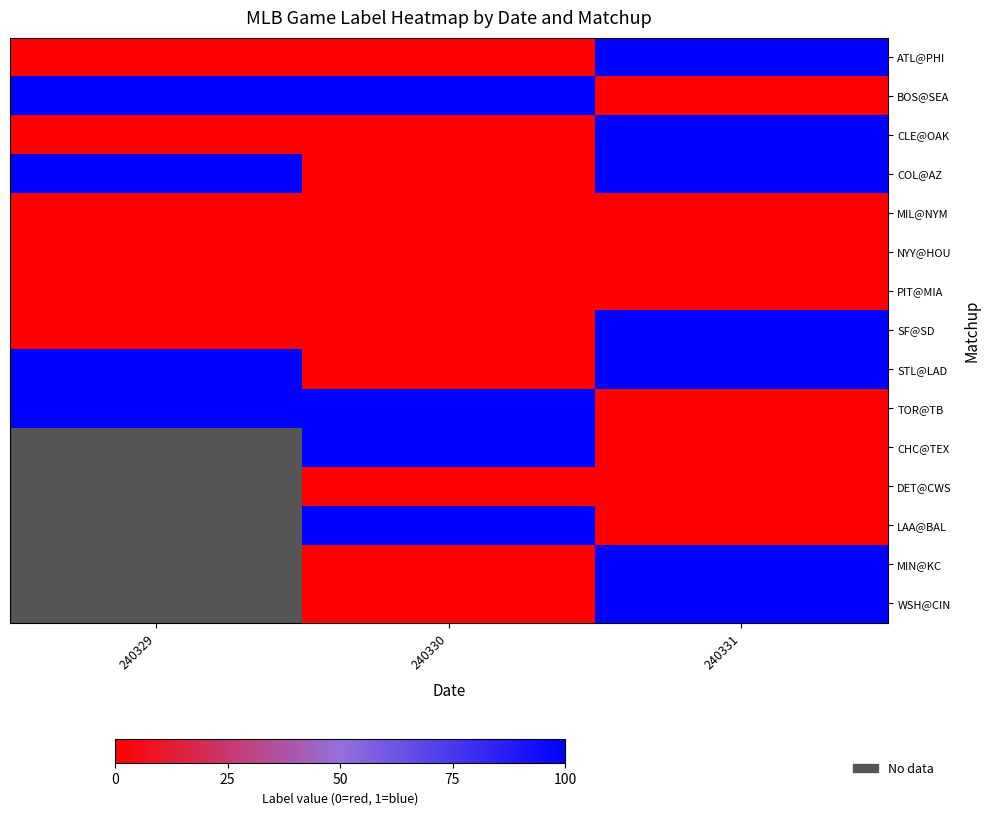

Rank the categories by SF@SD value from lowest to highest.

240329, 240330, 240331